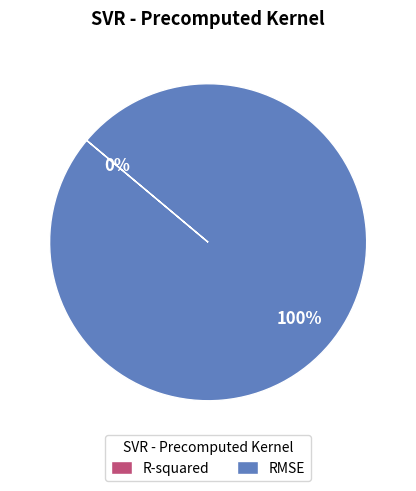

The RMSE slice represents 92% of the pie. True or false?

False